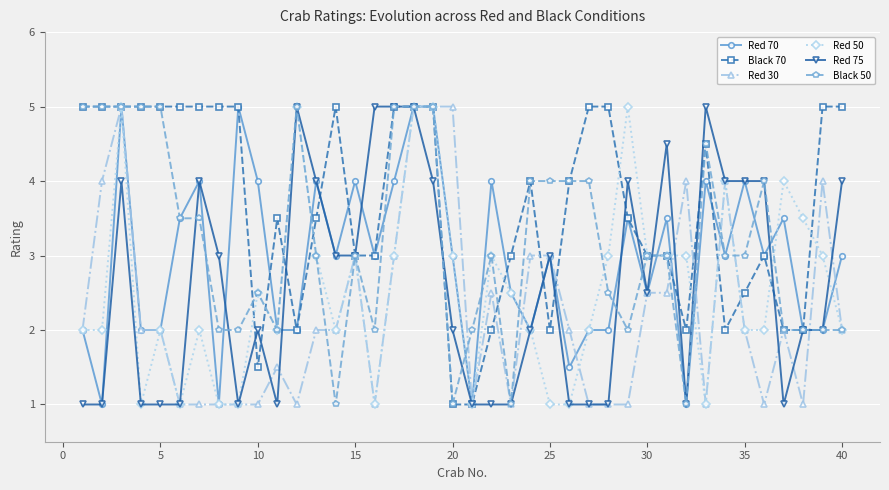

True or false: Red 50 has more than 2 interior local peaks.

True